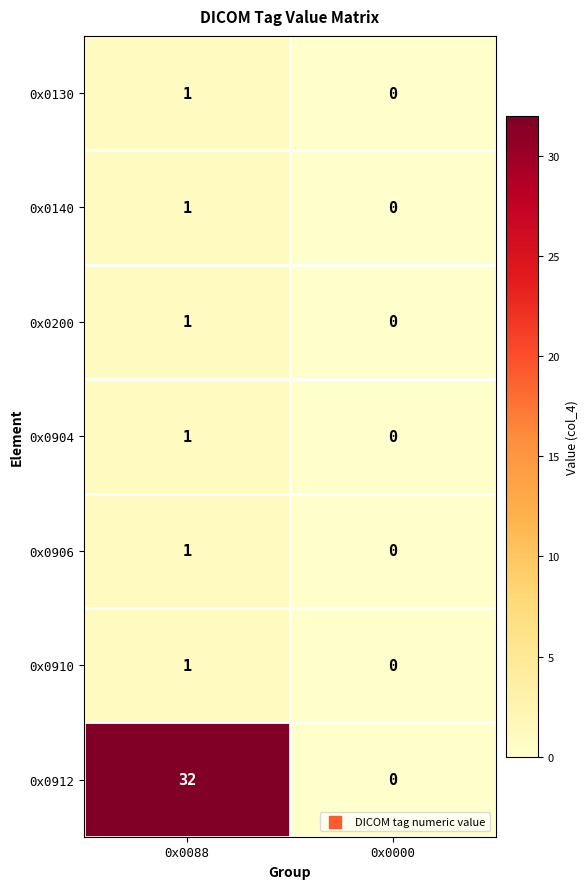

Which series has the largest range (max minus min)?

0x0912